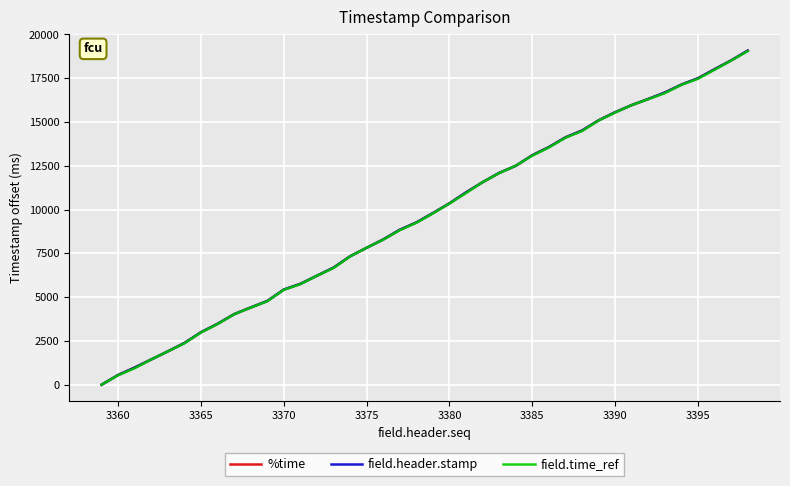

What is the highest value of the %time series?

19069.7